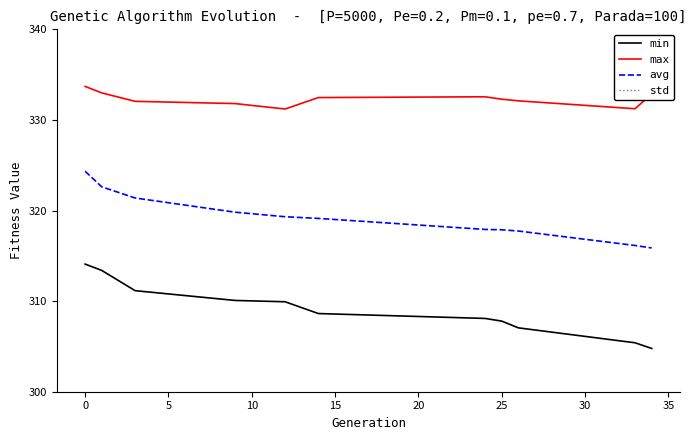

Which series has the largest range (max minus min)?

min